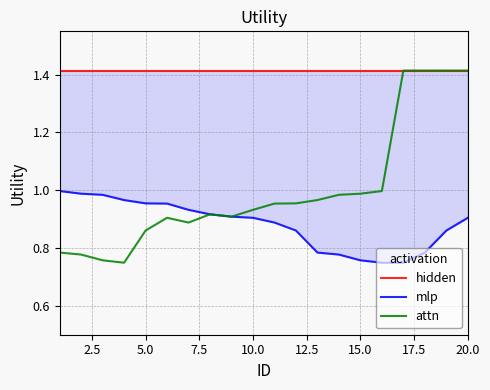

What is the minimum value for mlp?

0.7